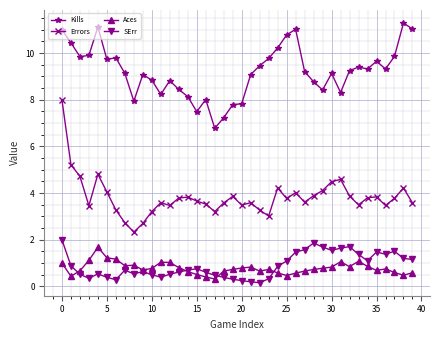

Count the number of data series in this chart.

4